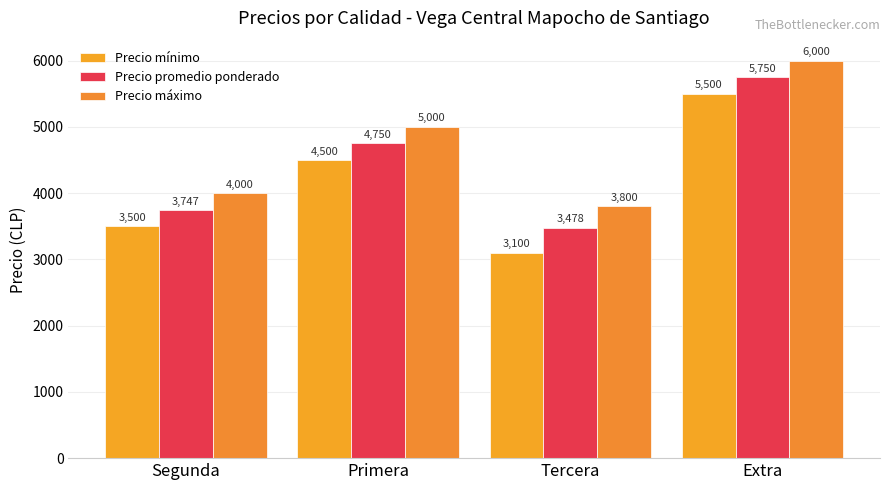

Which series has the widest spread of values?

Precio mínimo